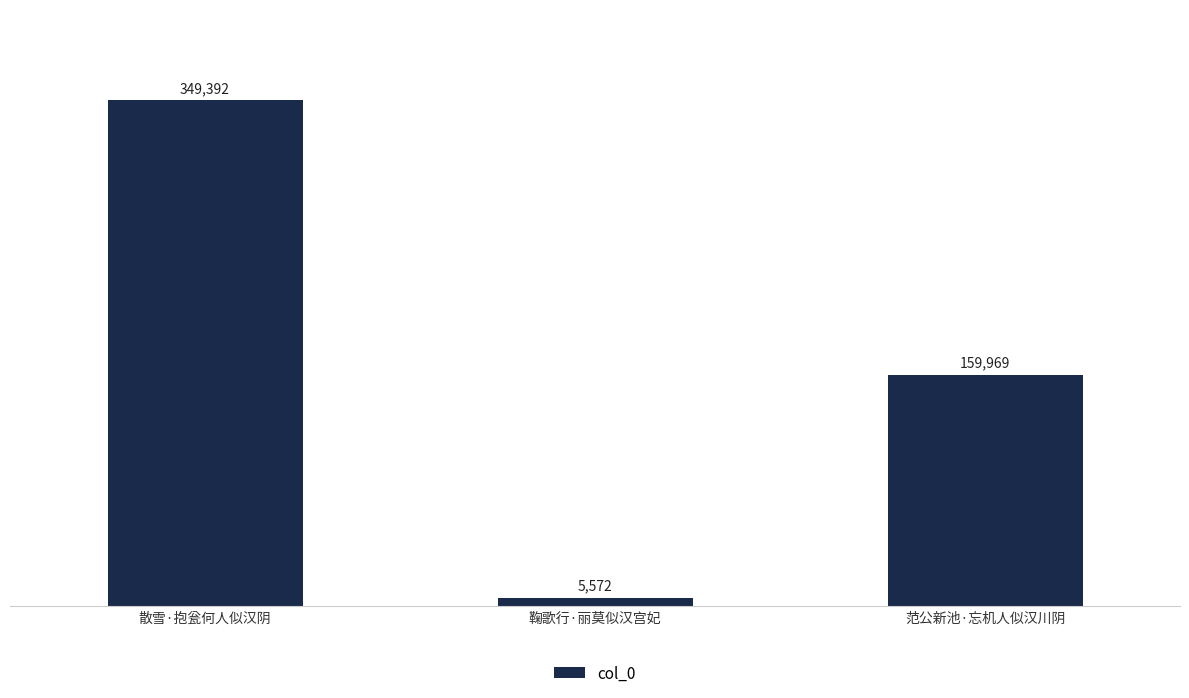

List the labels in order of value, smallest first.

鞠歌行·丽莫似汉宫妃, 范公新池·忘机人似汉川阴, 散雪·抱瓮何人似汉阴